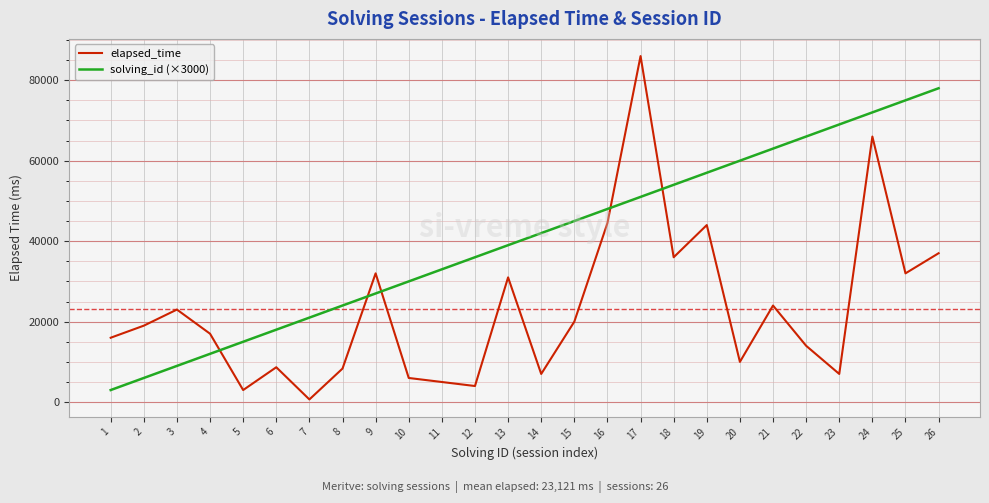

The value of solving_id (×3000) at 23 is 99842. True or false?

False